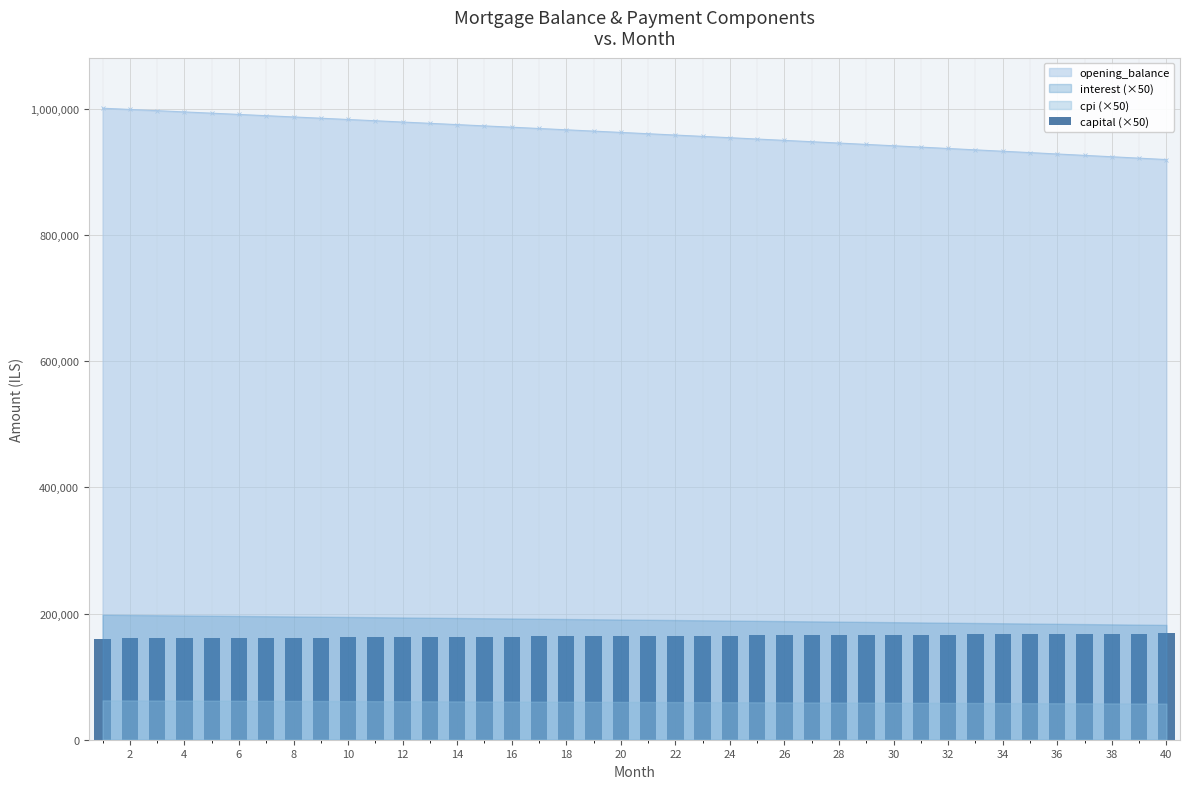

The value of opening_balance at 2 is 1762604.2. True or false?

False